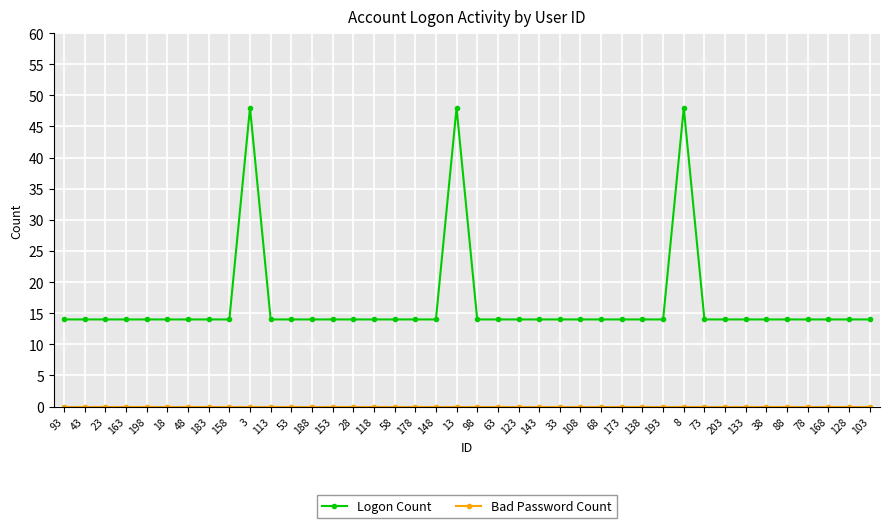

Which series has the largest total across all categories?

Logon Count